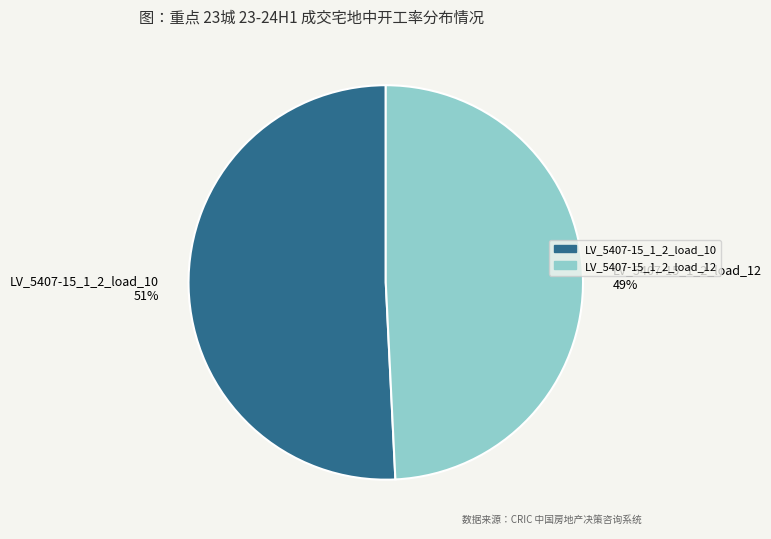

True or false: LV_5407-15_1_2_load_12 accounts for 49% of the total.

True